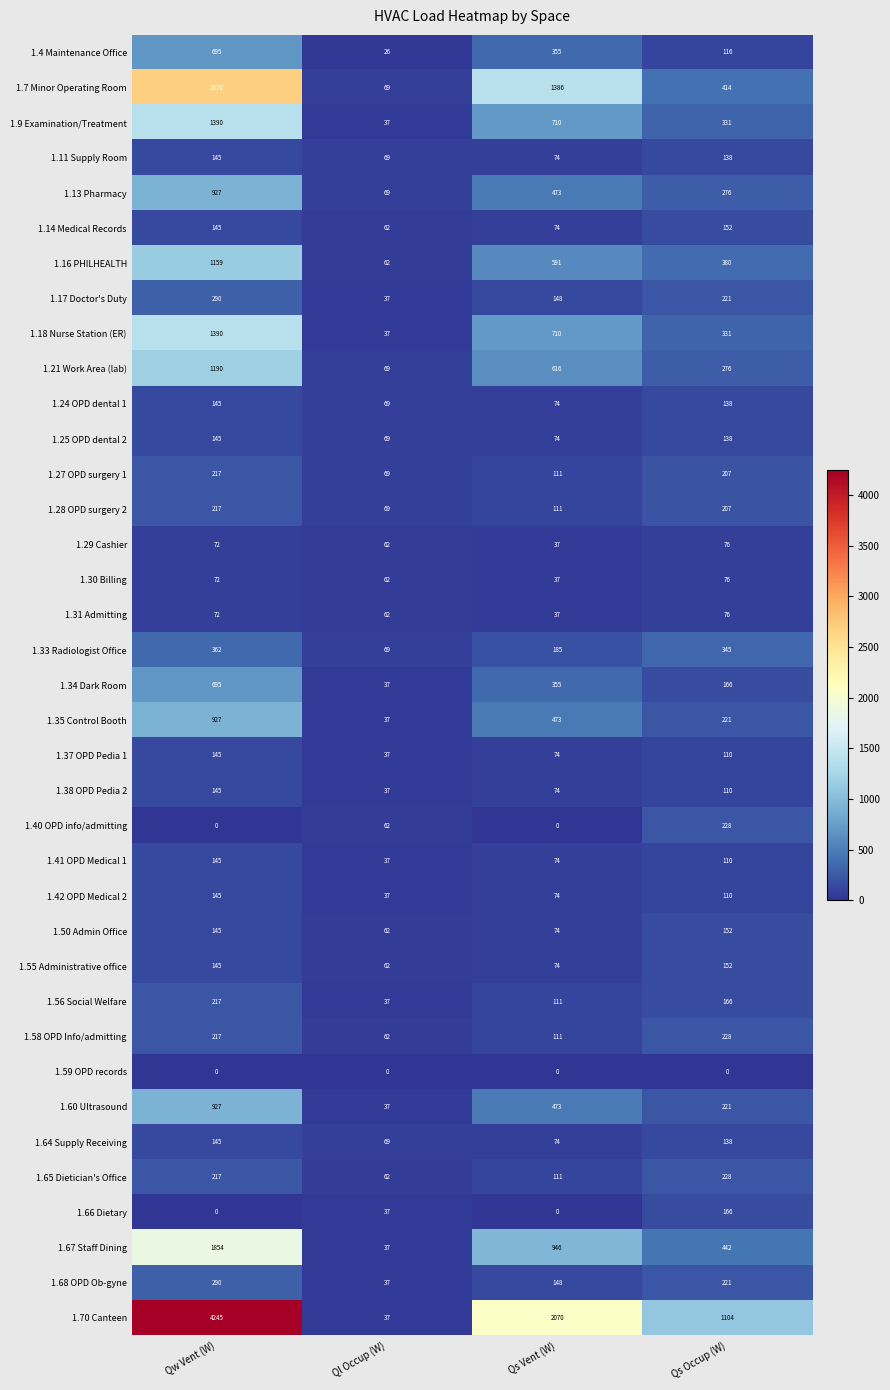

How many data points does each series have?

4